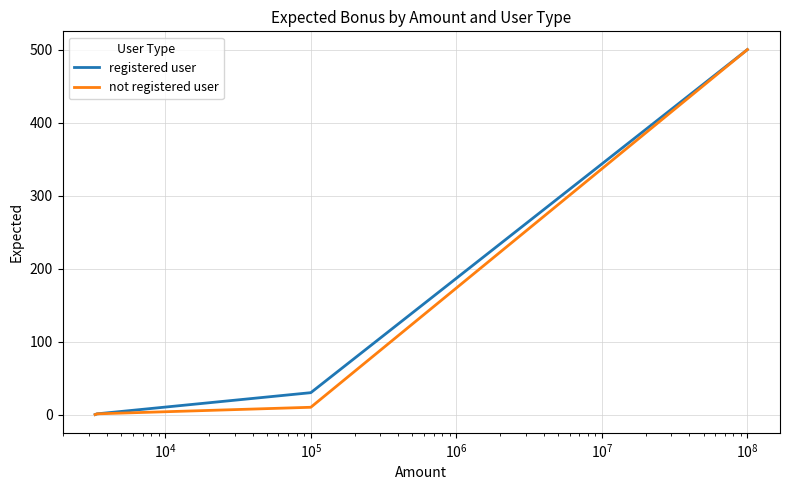

What is the highest value of the registered user series?

500